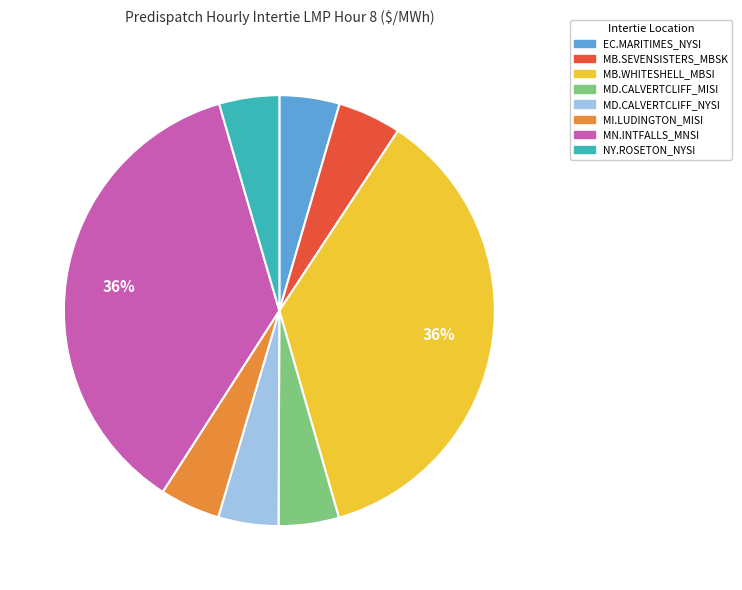

The MI.LUDINGTON_MISI slice represents 5% of the pie. True or false?

True